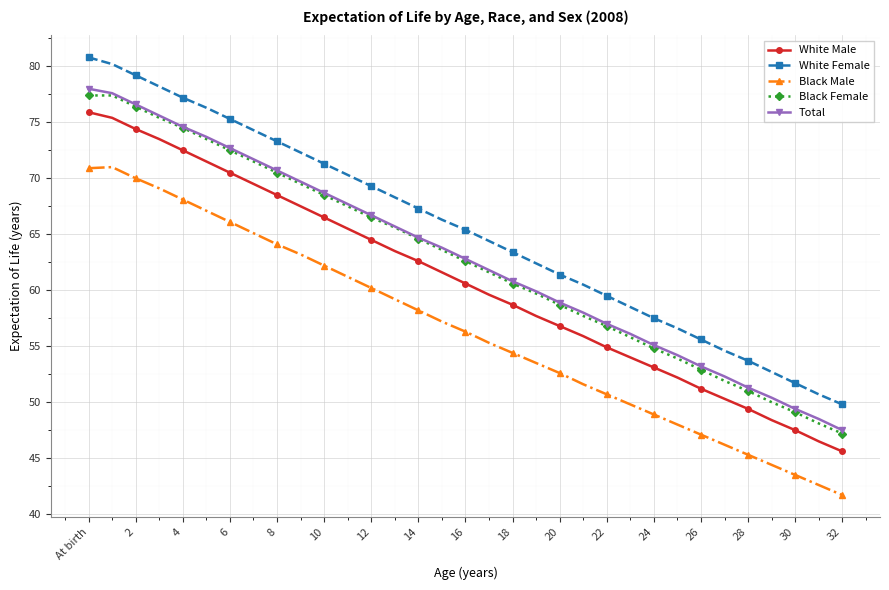

What is the smallest value displayed?

41.7